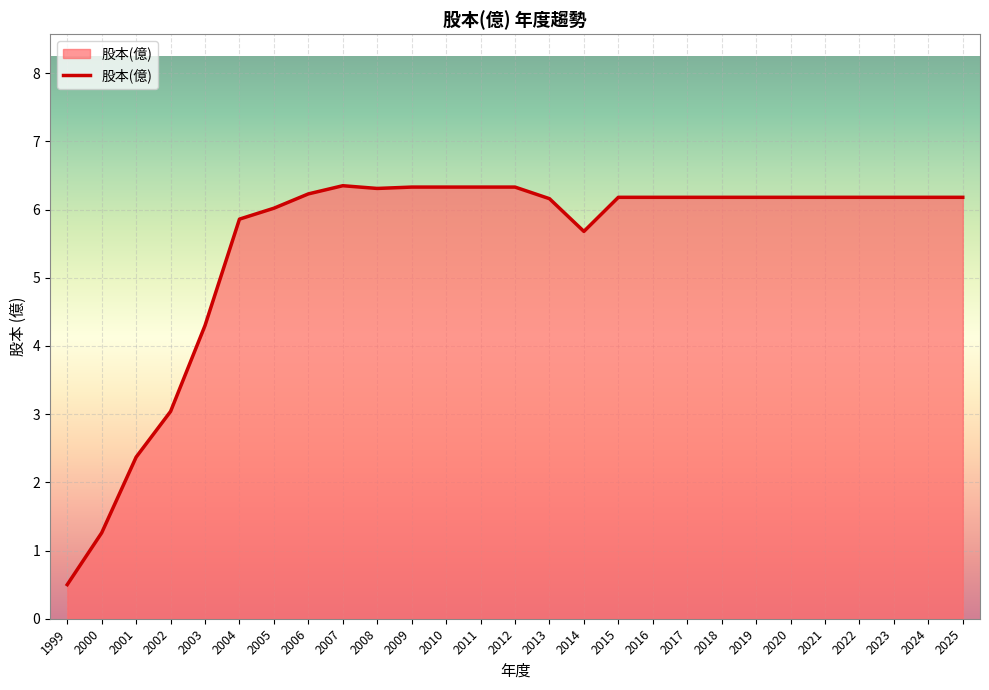

What is the minimum value shown in the chart?

0.5